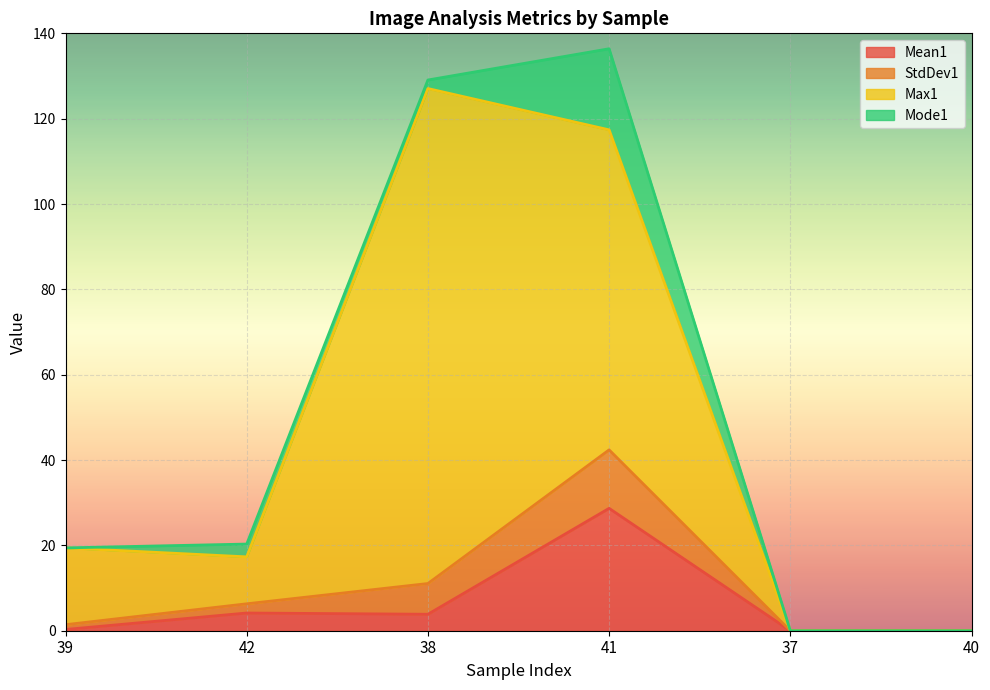

At which category does the chart reach its peak across all series?

41